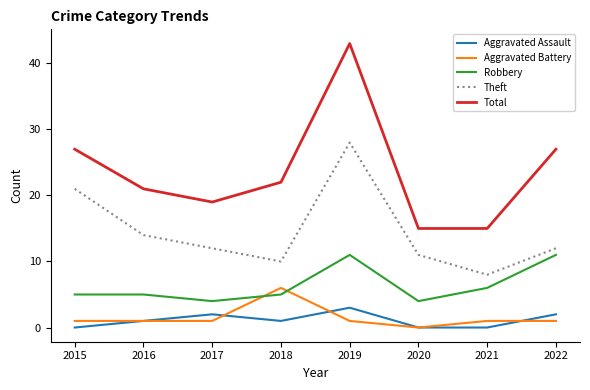

Which series has the largest range (max minus min)?

Total